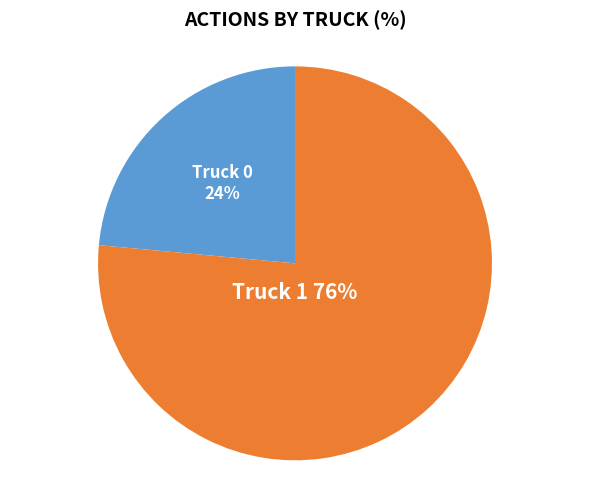

What percentage is the Truck 1 slice, to the nearest percent?

76%